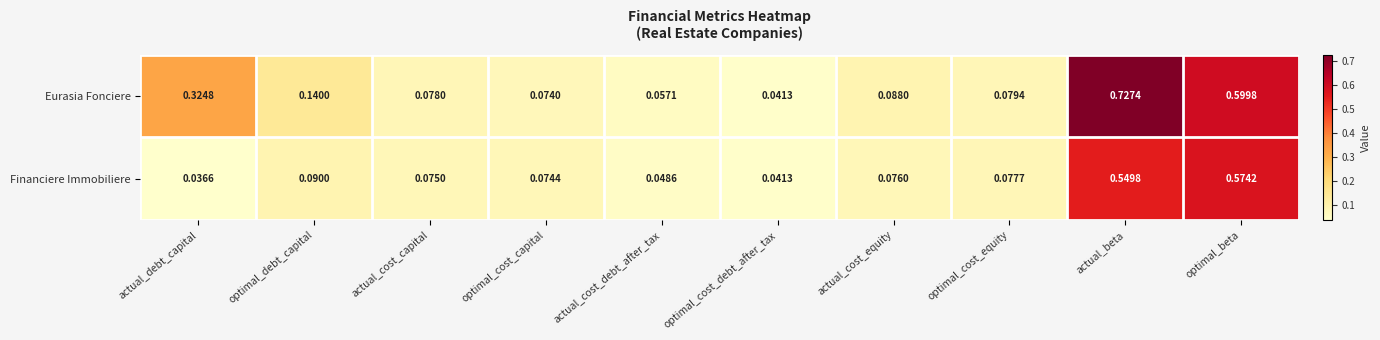

List the series in order of their overall mean, highest first.

Eurasia Fonciere, Financiere Immobiliere